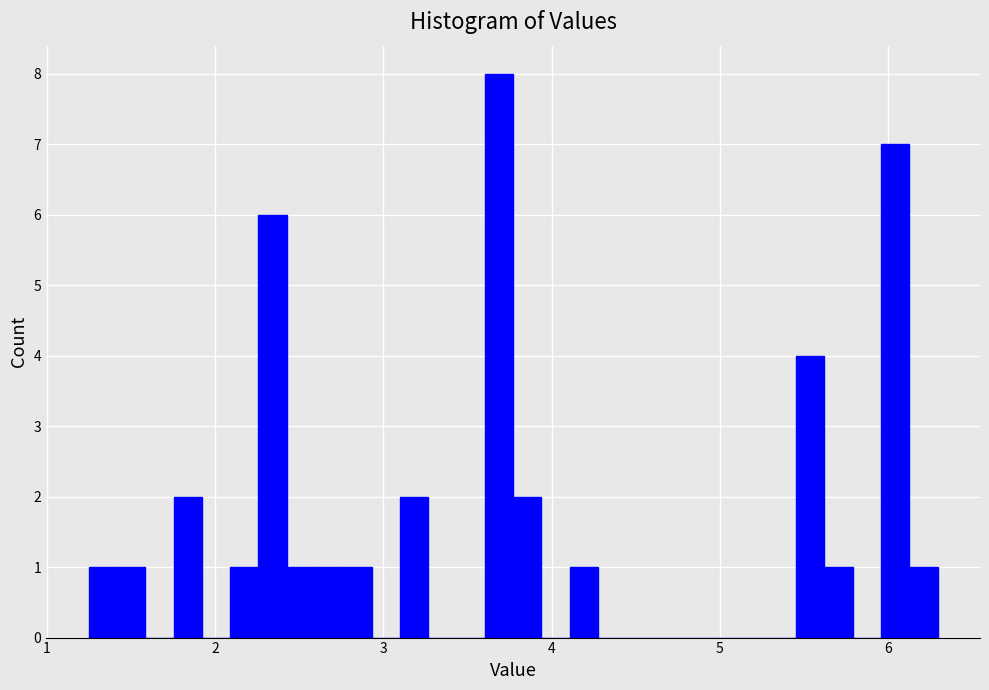

Around what value on the x-axis is the tallest bar? Give the approximate position of its centre, as read against the axis.

3.7